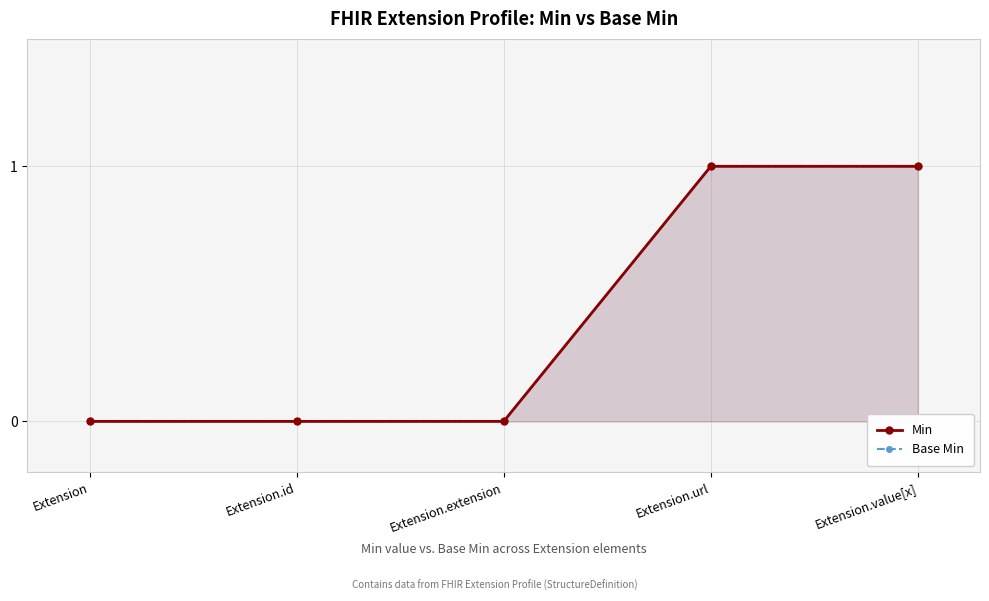

Which series has the widest spread of values?

Min